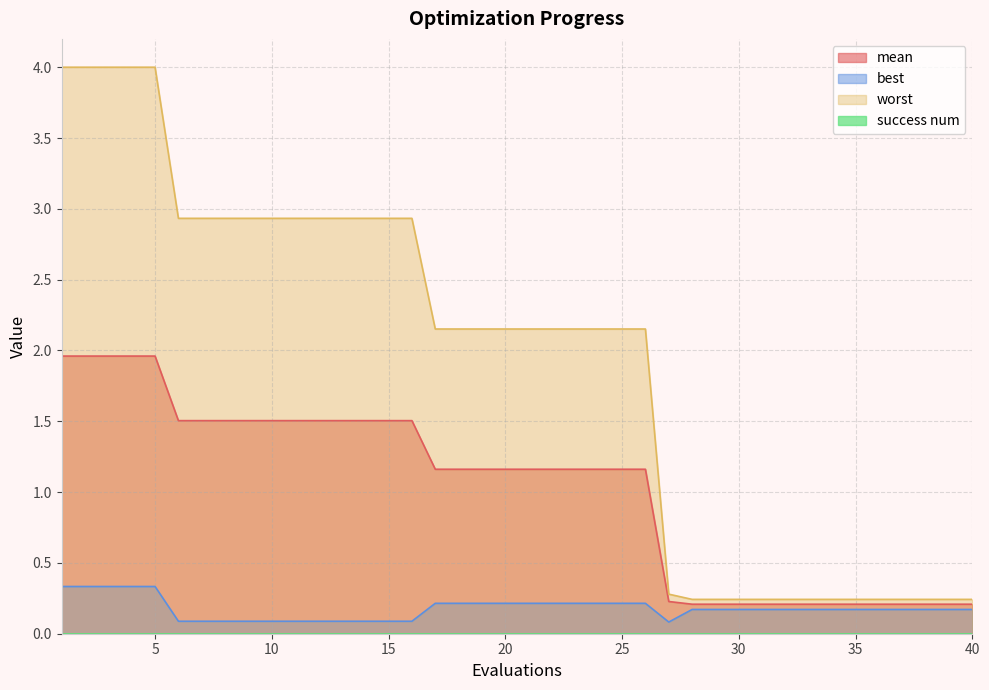

Rank the series by their maximum value, from lowest to highest.

best, mean, worst